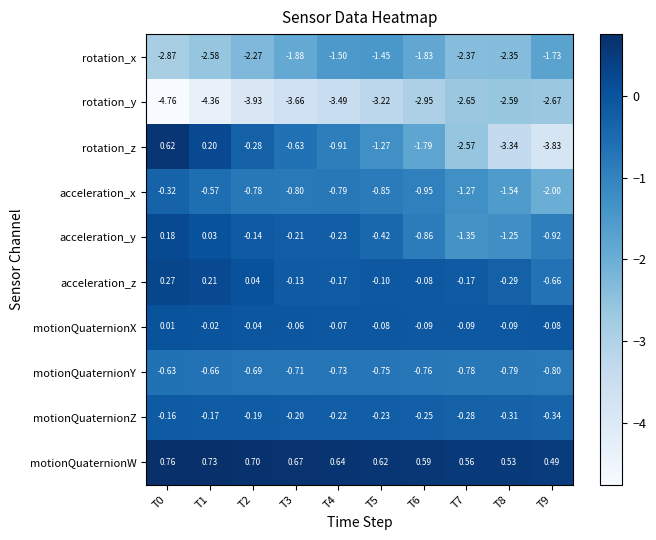

Is the value of motionQuaternionY at T5 greater than the value of acceleration_z at T0?

No